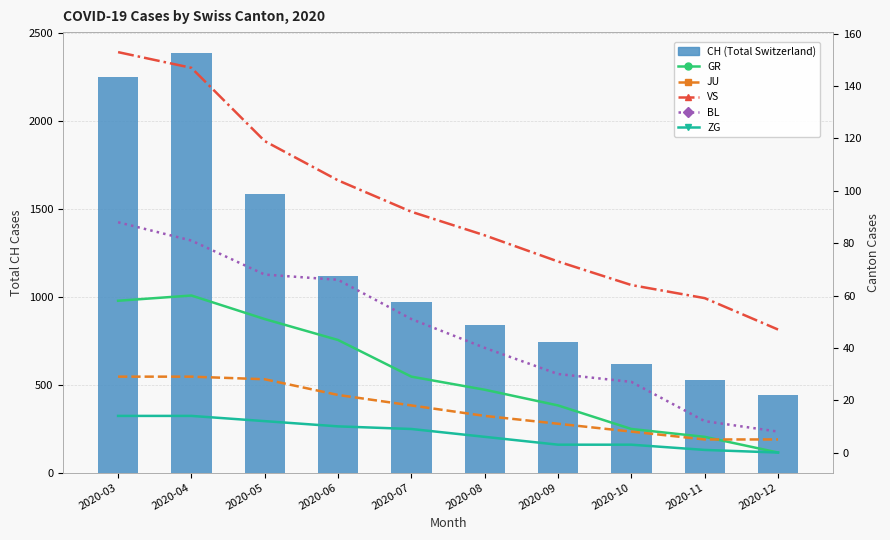

Is the value of VS at 2020-11 greater than the value of CH (Total Switzerland) at 2020-08?

No